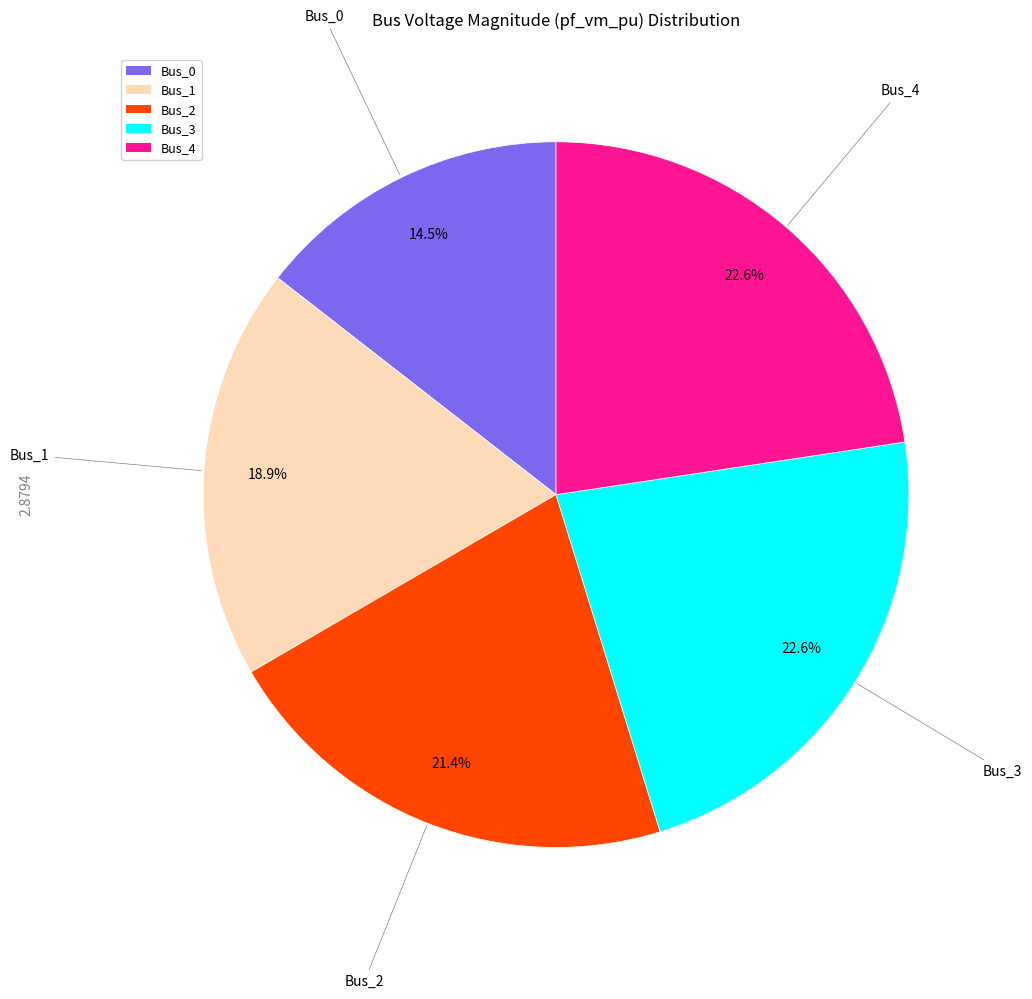

Is it true that Bus_3 is 29% of the pie?

False